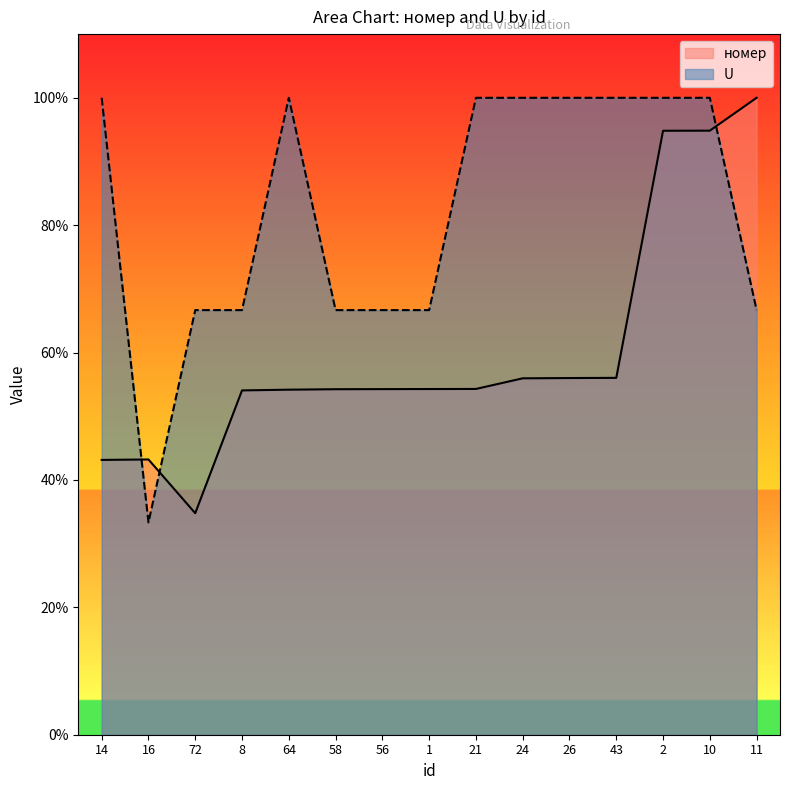

Reading right to left, extract all data points from this chart.

номер: 100.0	94.8	94.8	56.0	56.0	56.0	54.3	54.3	54.3	54.2	54.2	54.1	34.8	43.2	43.1
U: 66.7	100.0	100.0	100.0	100.0	100.0	100.0	66.7	66.7	66.7	100.0	66.7	66.7	33.3	100.0